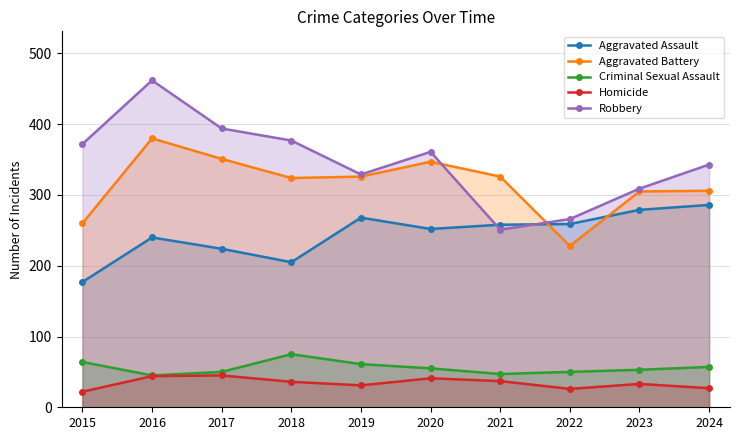

At which category is the sum across all series the highest?

2016